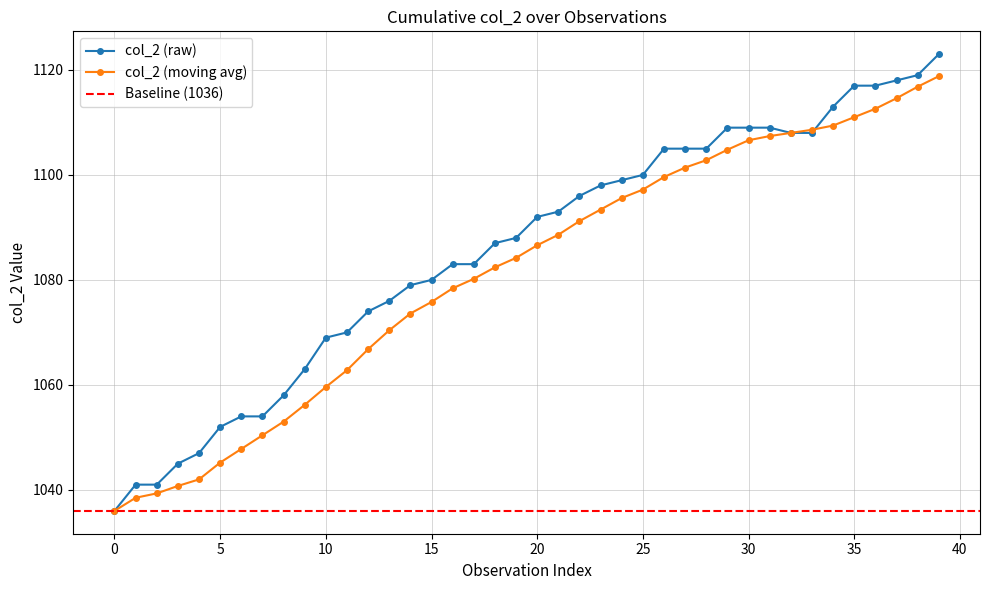

What is the sum of all values?

43423